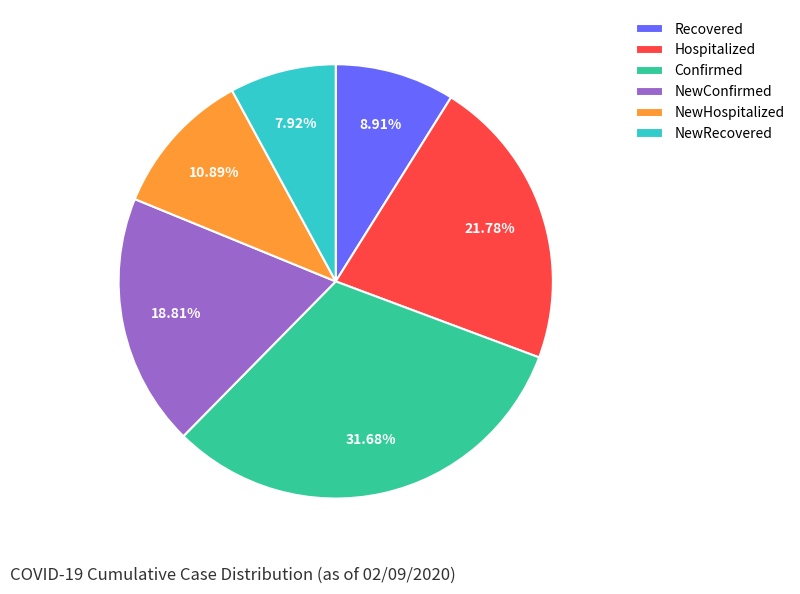

Count the number of slices in the pie.

6